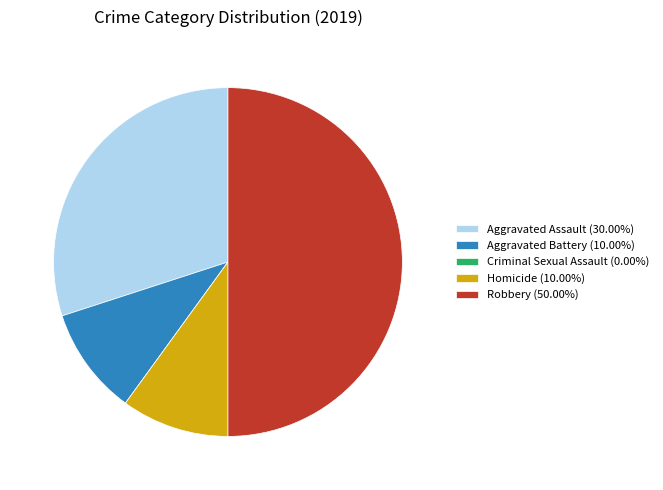

Is it true that Robbery is 42% of the pie?

False